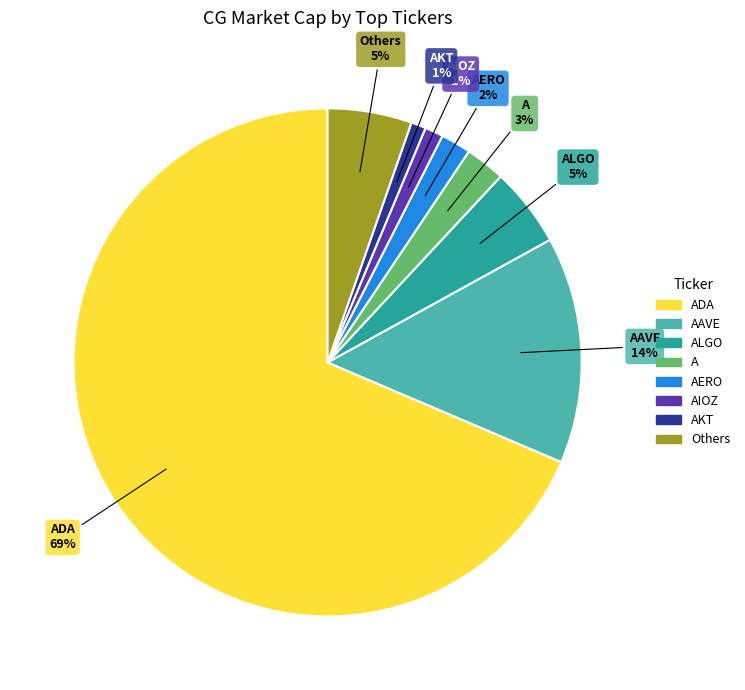

Do Others and A together represent more than half of the pie?

No